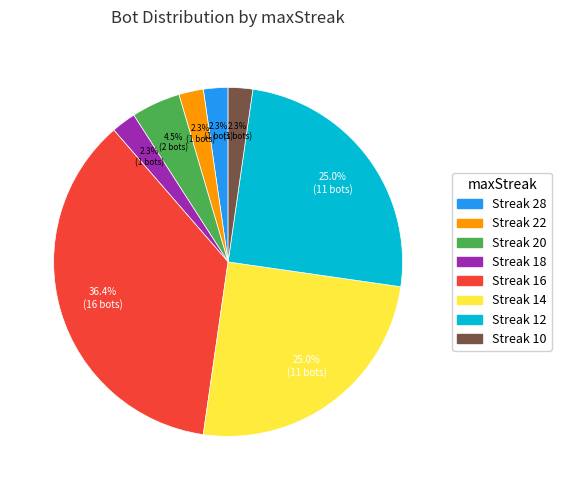

Count the number of slices in the pie.

8